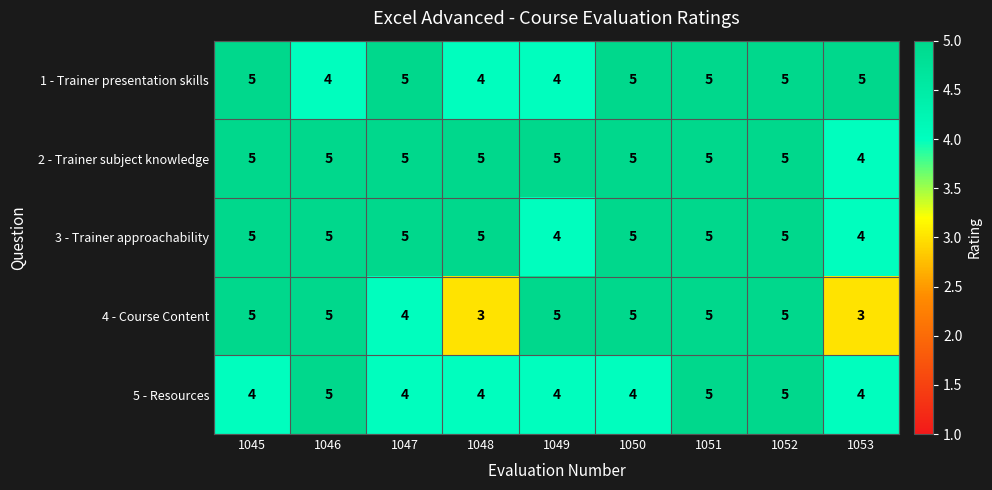

What is the sum of all 2 - Trainer subject knowledge values?

44